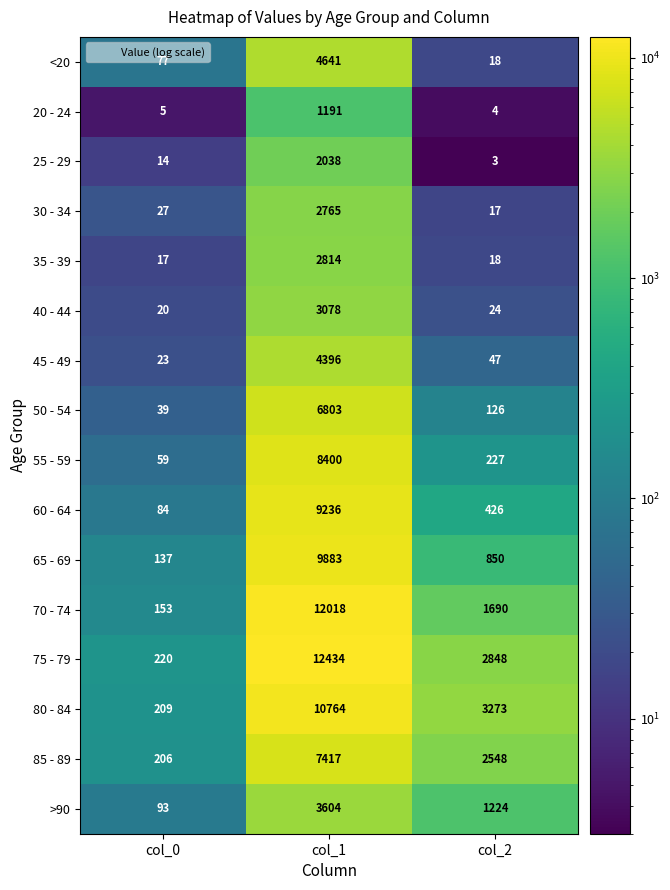

How many categories are shown in the chart?

3